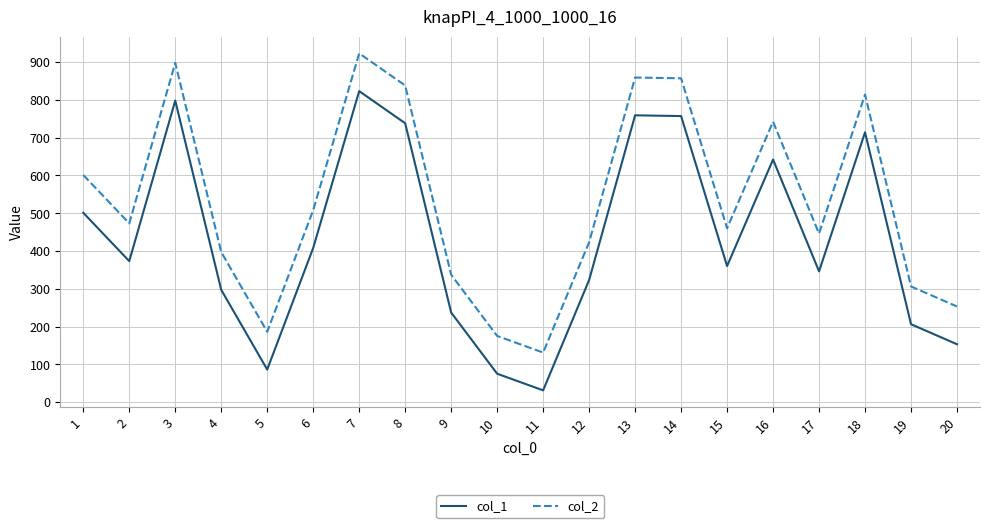

At which label does col_2 reach its minimum?

11